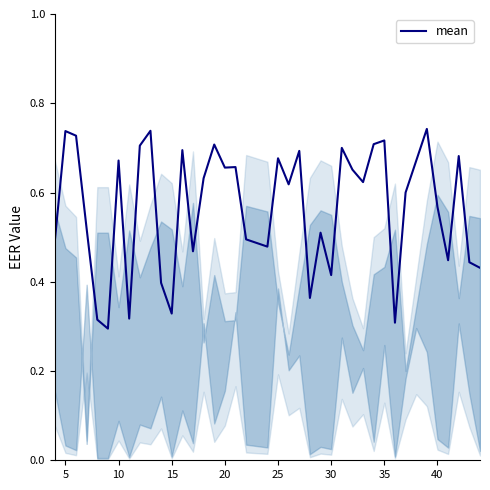

How many distinct data groups are displayed?

1